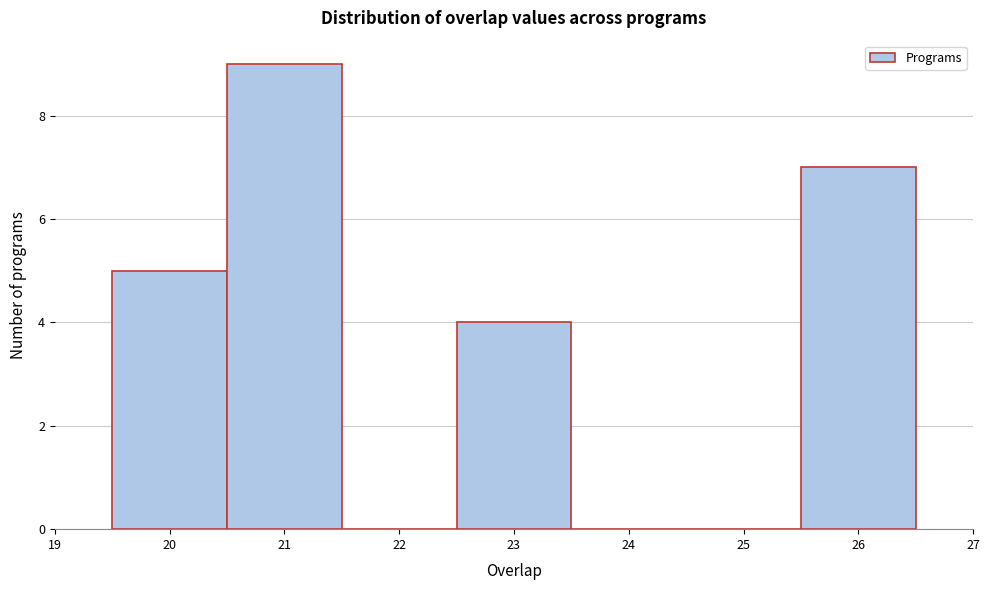

Which range on the x-axis has the tallest bar?

20.5 to 21.5